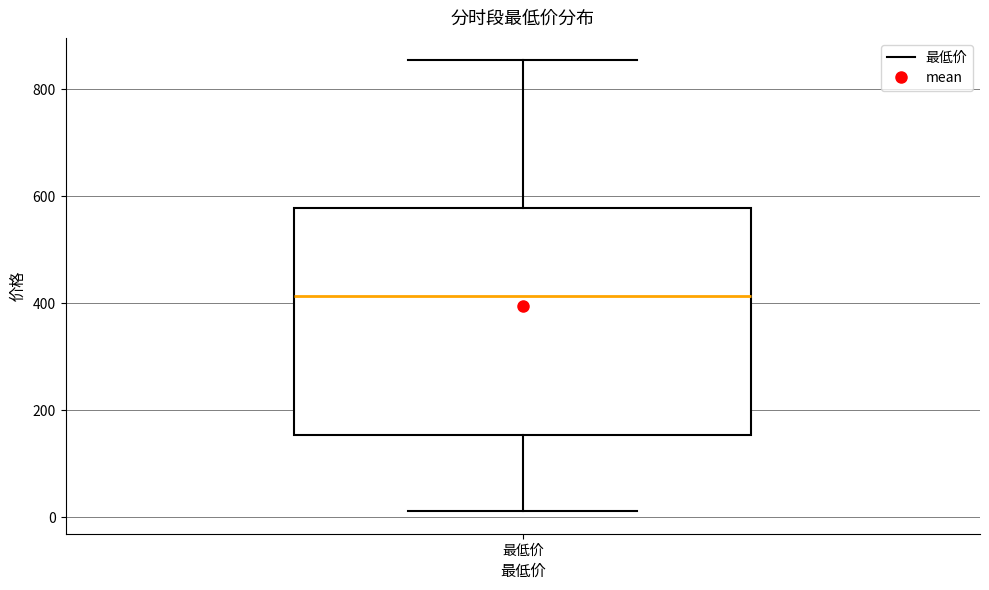

Read this box plot against the y-axis: the position of the median line, the range covered by the box, and the ends of both whiskers. The values are not printed on the chart, so give them approximately, as read against the axis.

median 420, box 160 to 580, whiskers 20 to 860